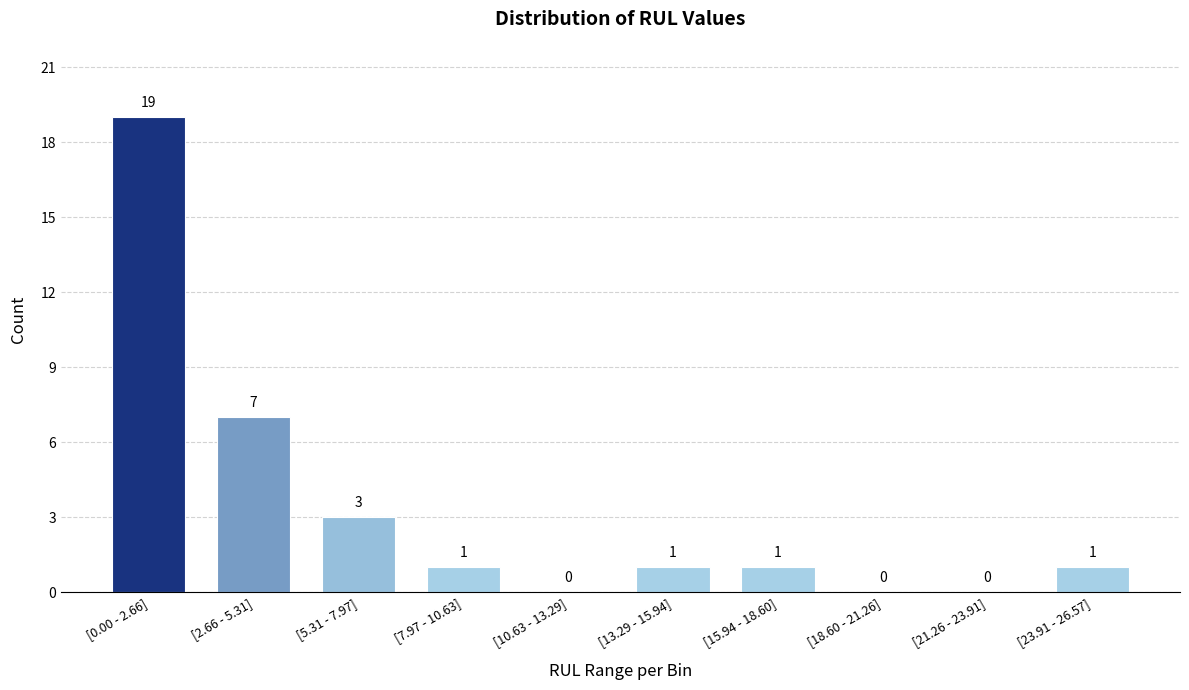

Reading left to right, extract all data points from this chart.

[0.00 - 2.66]=19	[2.66 - 5.31]=7	[5.31 - 7.97]=3	[7.97 - 10.63]=1	[10.63 - 13.29]=0	[13.29 - 15.94]=1	[15.94 - 18.60]=1	[18.60 - 21.26]=0	[21.26 - 23.91]=0	[23.91 - 26.57]=1